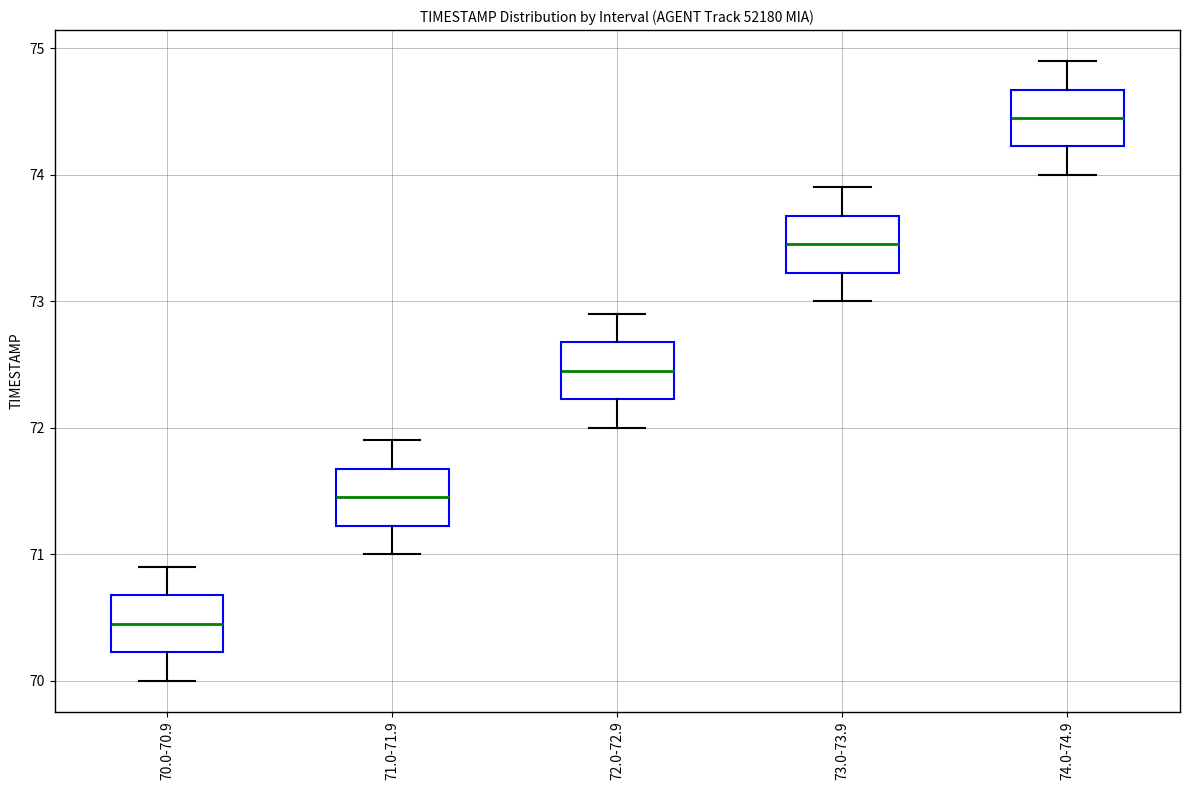

Which box's median line is the highest?

74.0-74.9